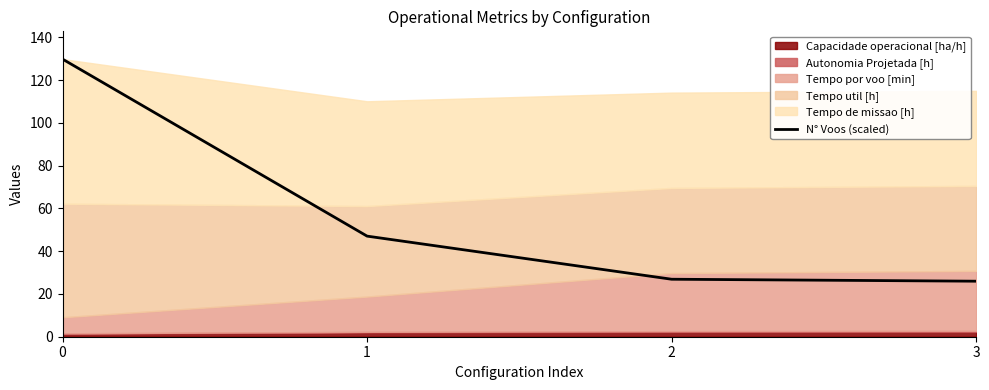

How many data points are less than 47?

2